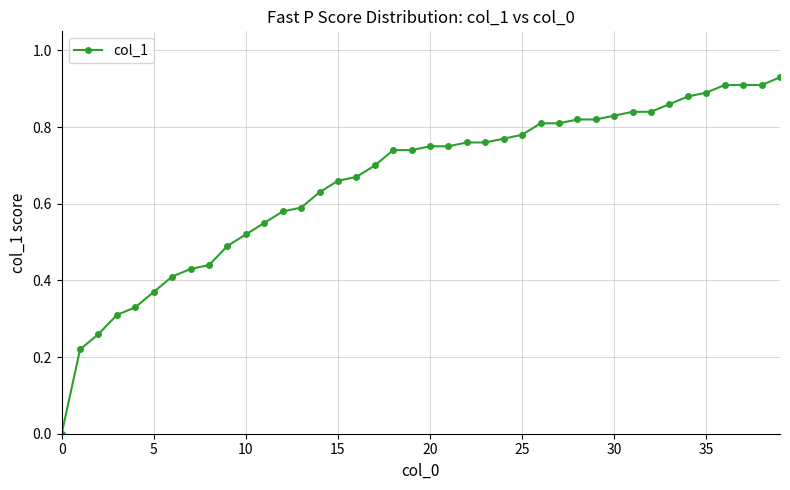

What is the sum of all values?

26.3